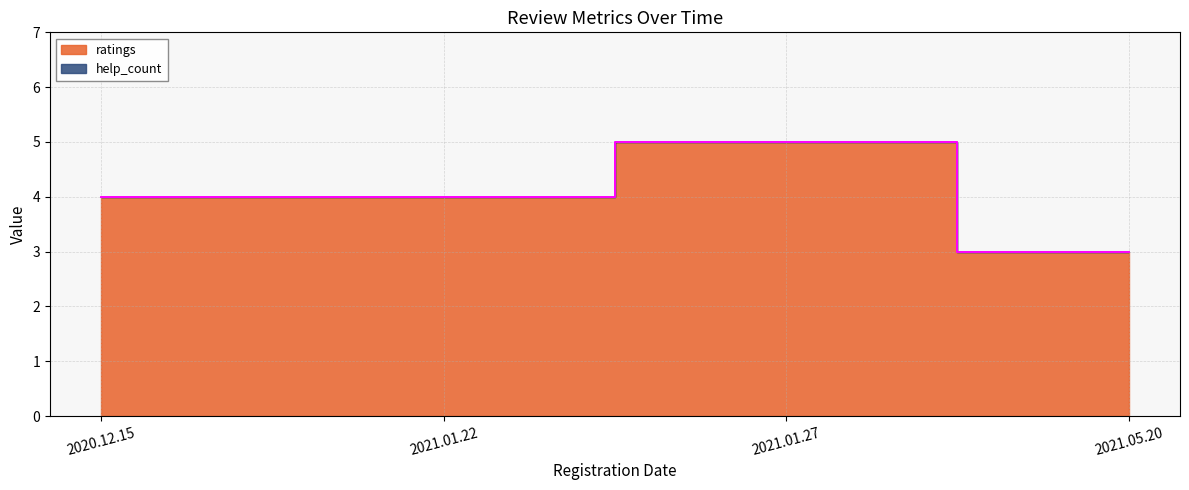

What is the label of the 1st point from the right?

2021.05.20